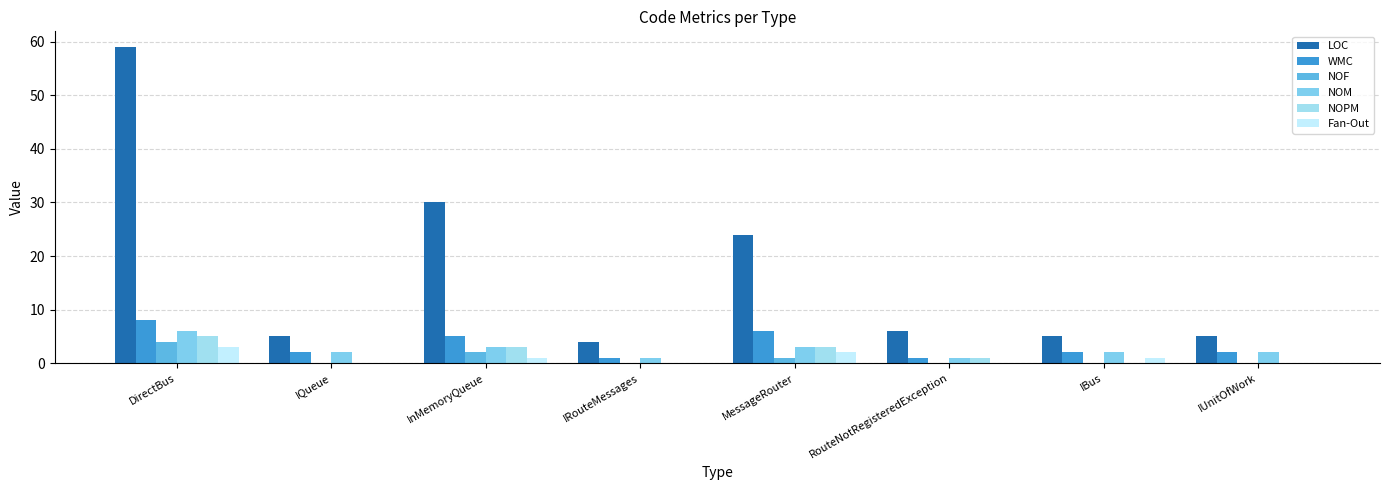

What is the label of the 7th bar from the right?

IQueue